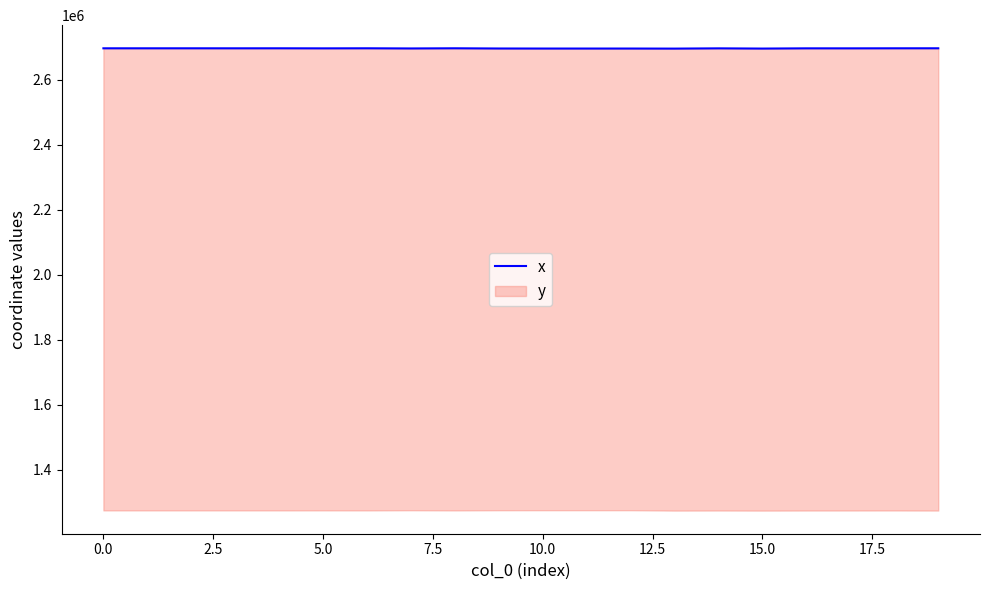

What is the ratio of the value at 18 to the value at 10.0?

1.0